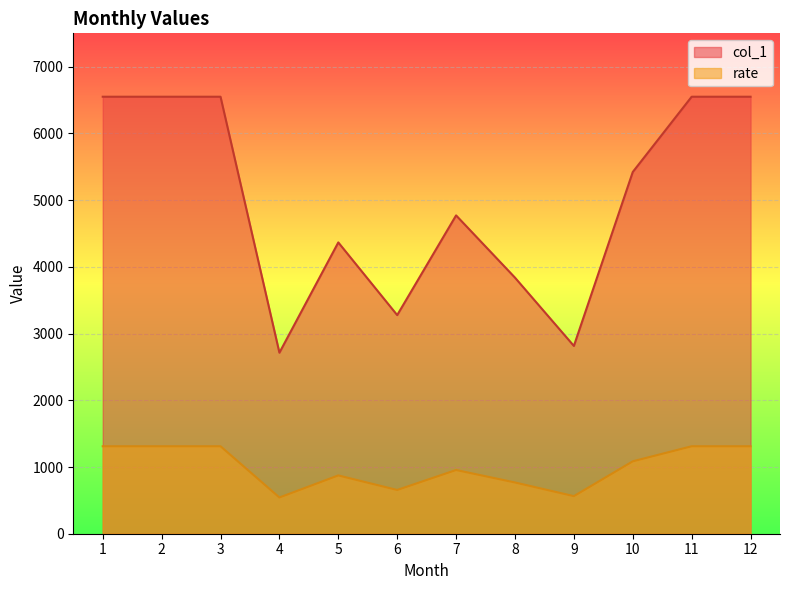

Which series changed the most between 7 and 8?

col_1